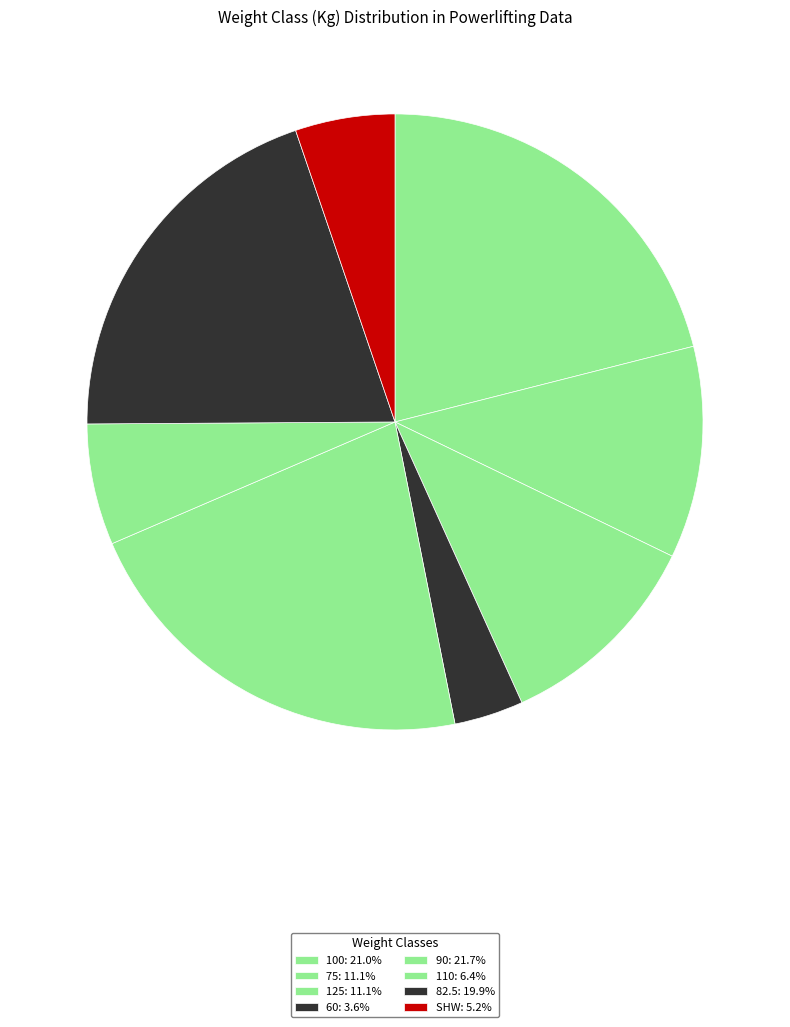

Which category has the smallest portion of the pie?

60